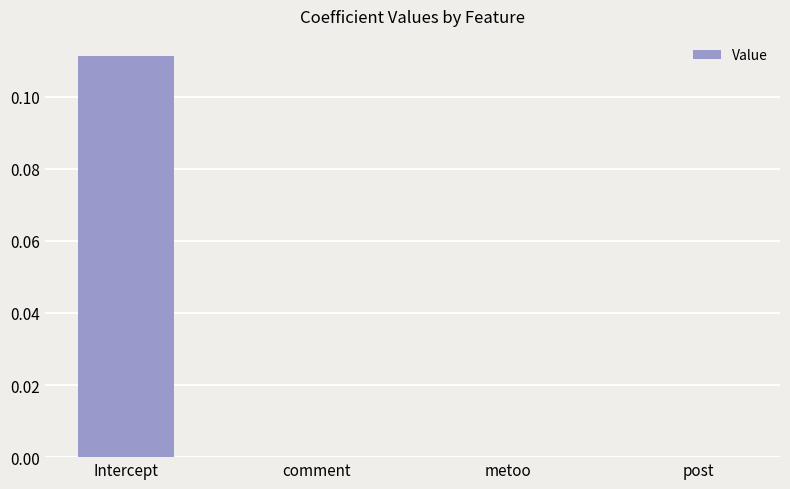

Which has a higher value, metoo or Intercept?

Intercept